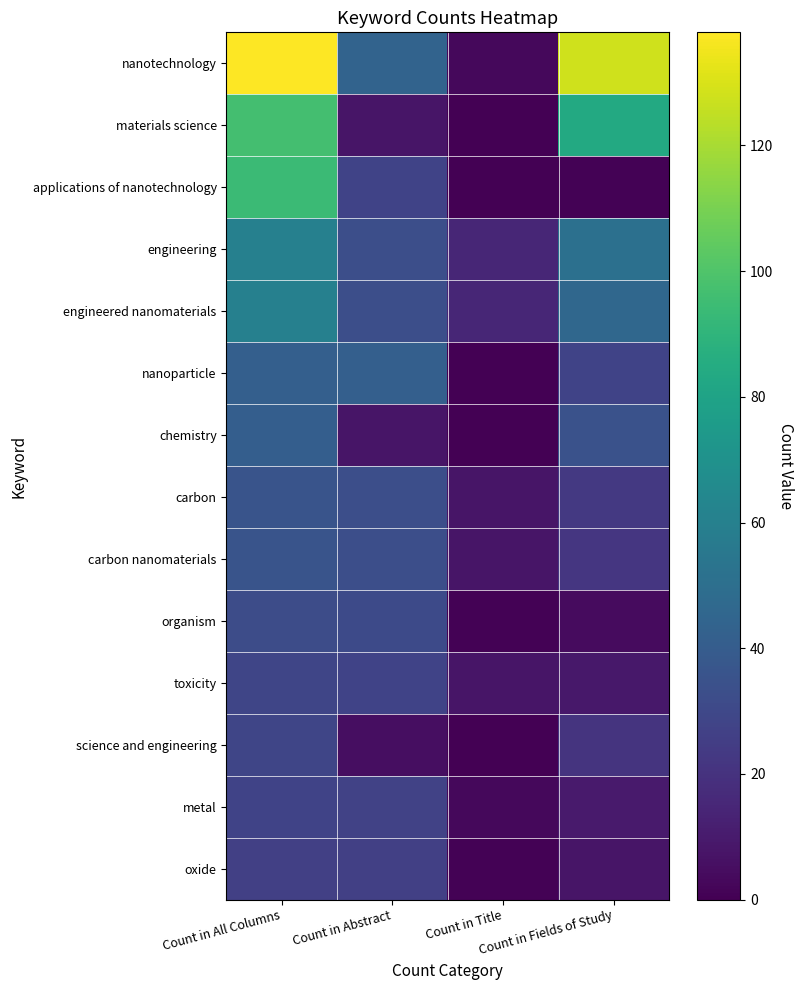

Reading left to right, transcribe all the data shown in this chart.

nanotechnology: Count in All Columns=138	Count in Abstract=44	Count in Title=3	Count in Fields of Study=128
materials science: Count in All Columns=97	Count in Abstract=8	Count in Title=0	Count in Fields of Study=84
applications of nanotechnology: Count in All Columns=94	Count in Abstract=28	Count in Title=0	Count in Fields of Study=1
engineering: Count in All Columns=60	Count in Abstract=33	Count in Title=15	Count in Fields of Study=51
engineered nanomaterials: Count in All Columns=60	Count in Abstract=33	Count in Title=15	Count in Fields of Study=46
nanoparticle: Count in All Columns=42	Count in Abstract=42	Count in Title=0	Count in Fields of Study=28
chemistry: Count in All Columns=41	Count in Abstract=8	Count in Title=0	Count in Fields of Study=35
carbon: Count in All Columns=36	Count in Abstract=33	Count in Title=8	Count in Fields of Study=23
carbon nanomaterials: Count in All Columns=36	Count in Abstract=33	Count in Title=8	Count in Fields of Study=22
organism: Count in All Columns=32	Count in Abstract=31	Count in Title=1	Count in Fields of Study=4
toxicity: Count in All Columns=29	Count in Abstract=28	Count in Title=8	Count in Fields of Study=9
science and engineering: Count in All Columns=29	Count in Abstract=5	Count in Title=0	Count in Fields of Study=21
metal: Count in All Columns=28	Count in Abstract=27	Count in Title=3	Count in Fields of Study=10
oxide: Count in All Columns=26	Count in Abstract=26	Count in Title=1	Count in Fields of Study=8